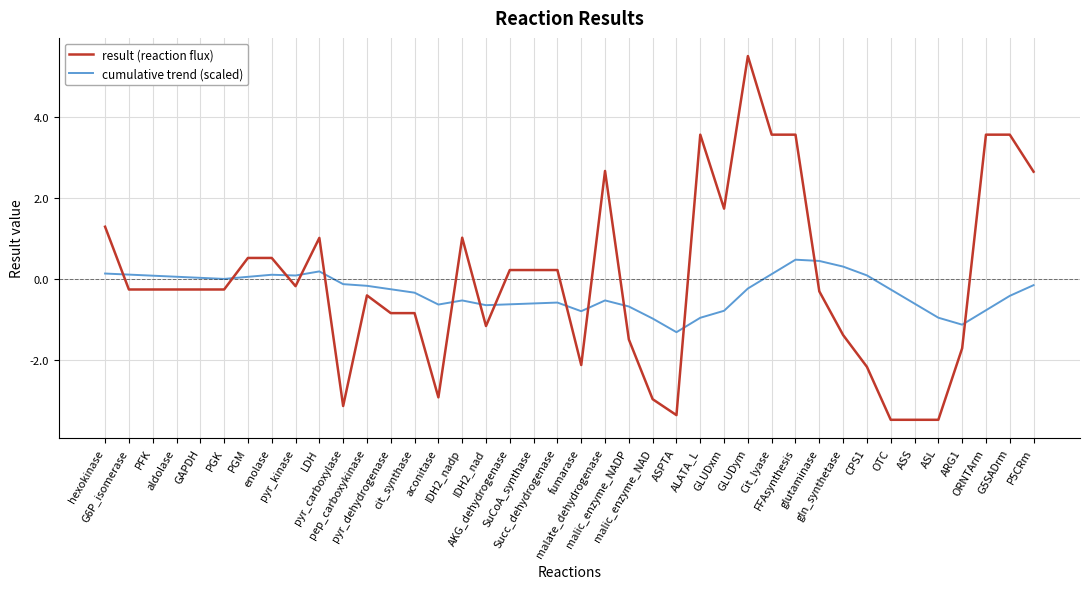

The cumulative trend (scaled) series shows -1.0 at ALATA_L. True or false?

True